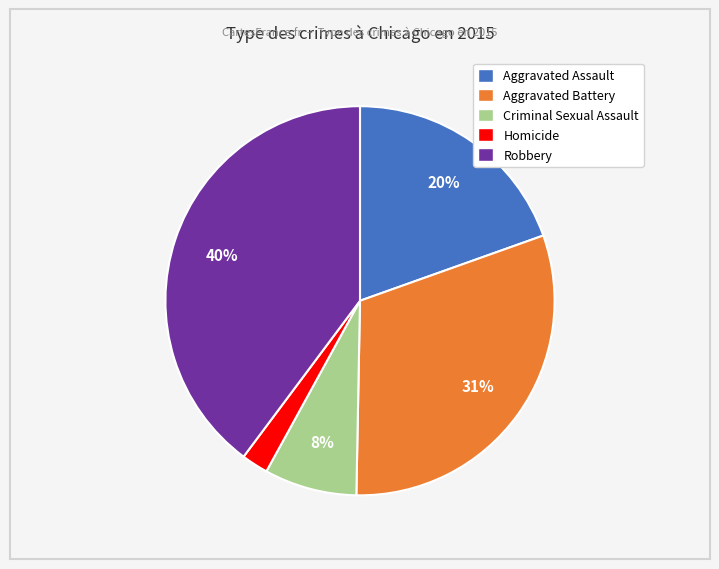

Rank the categories by value from lowest to highest.

Homicide, Criminal Sexual Assault, Aggravated Assault, Aggravated Battery, Robbery